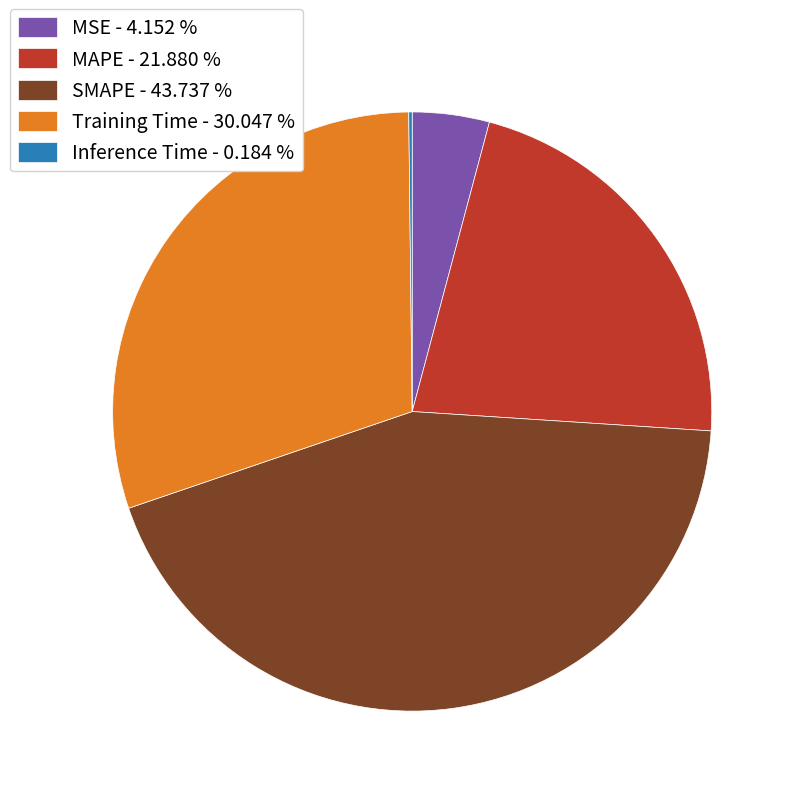

Which has a higher value, MSE - 4.152 % or MAPE - 21.880 %?

MAPE - 21.880 %